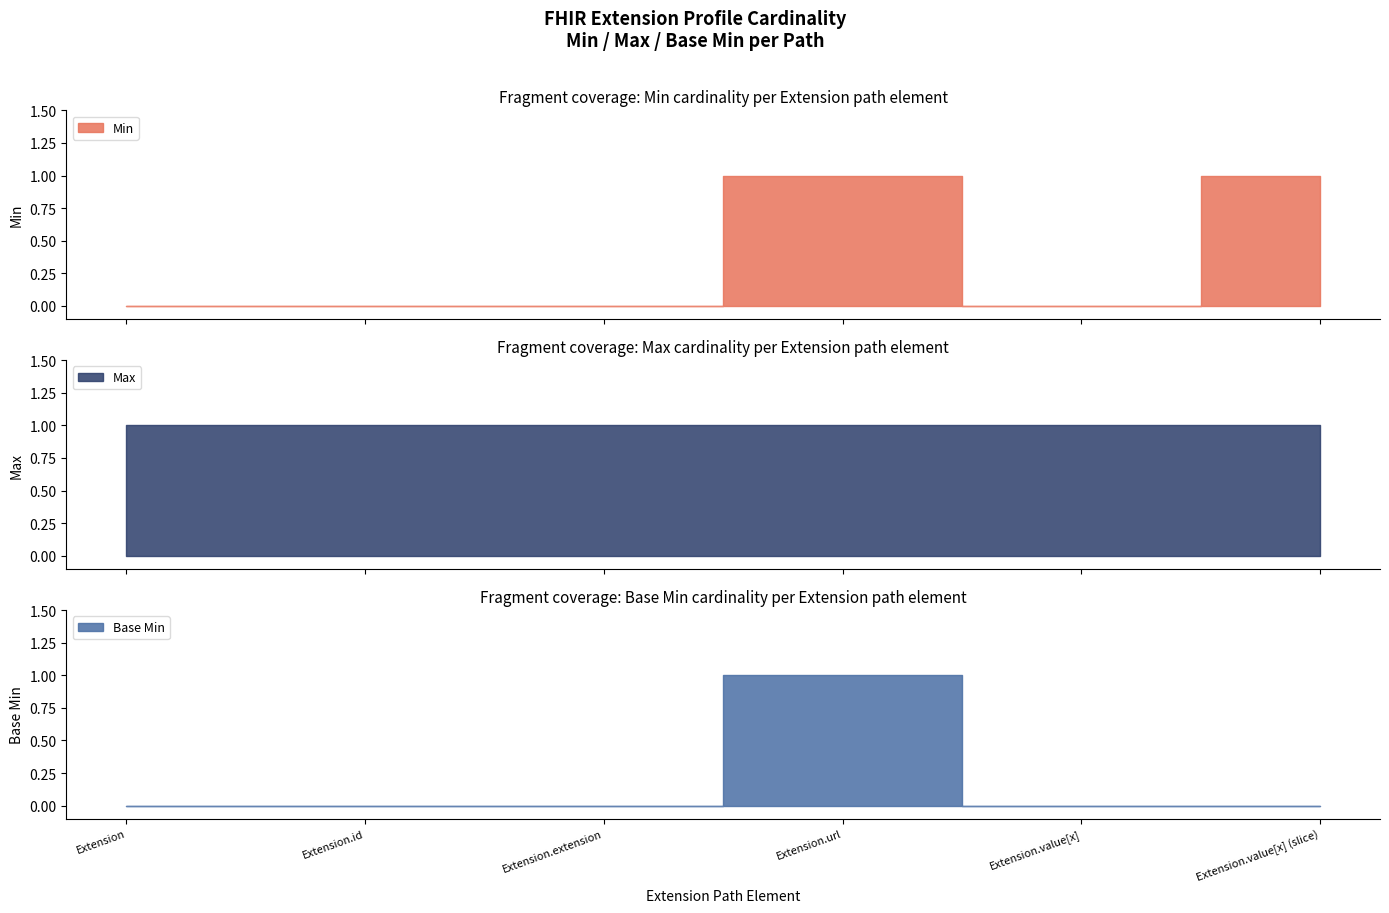

At which category is the sum across all series the highest?

Extension.url